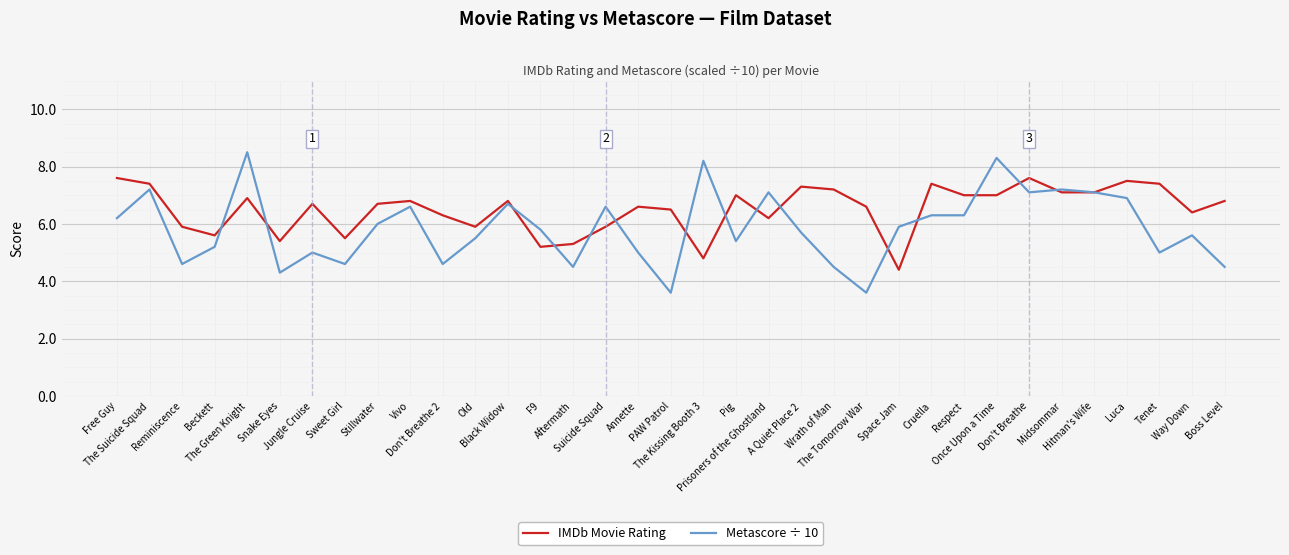

What is the highest value of the Metascore ÷ 10 series?

8.5